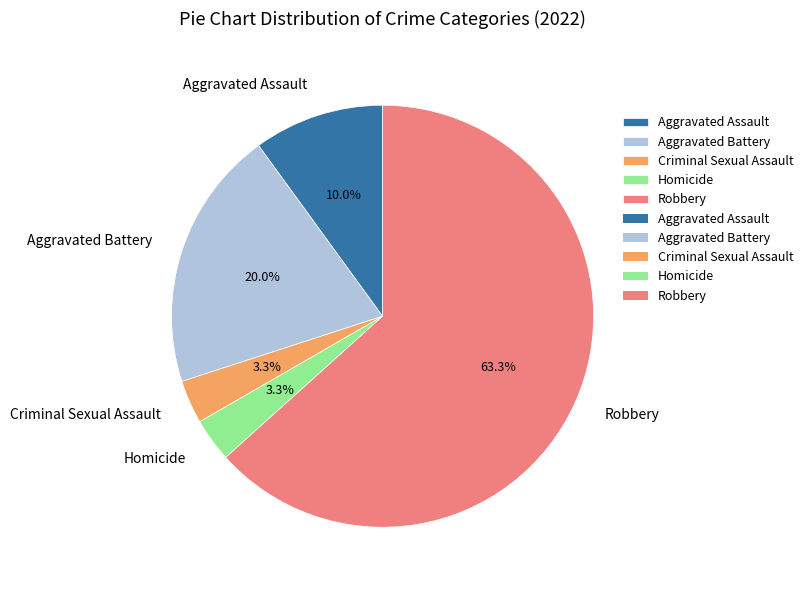

To the nearest percent, what is the average slice percentage?

20%